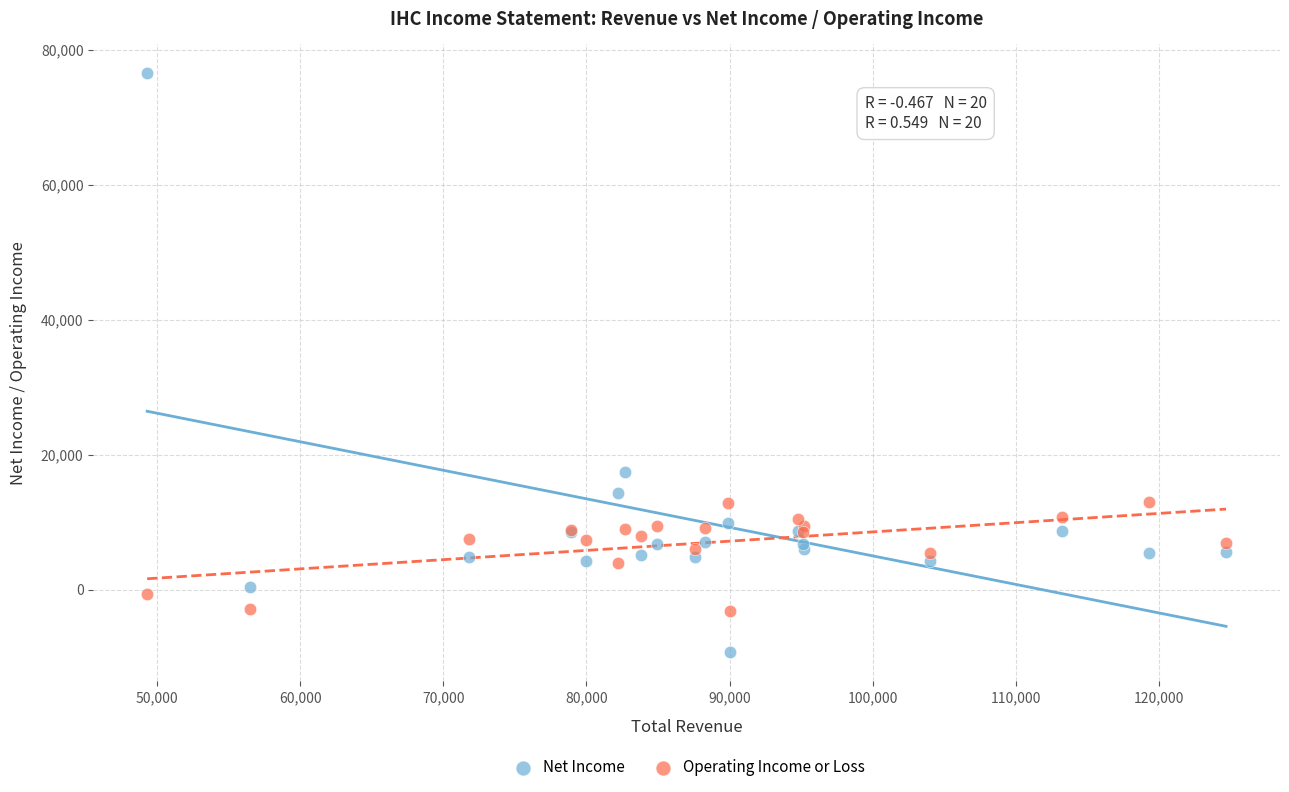

Which series has the widest spread of Y values?

Net Income